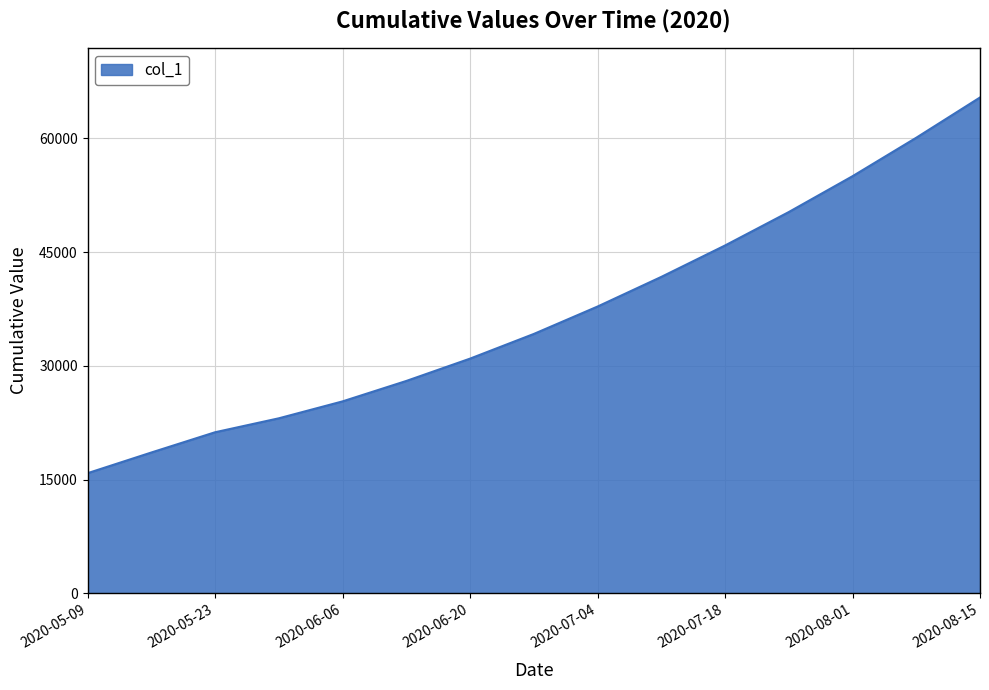

What is the smallest value displayed?

15842.6